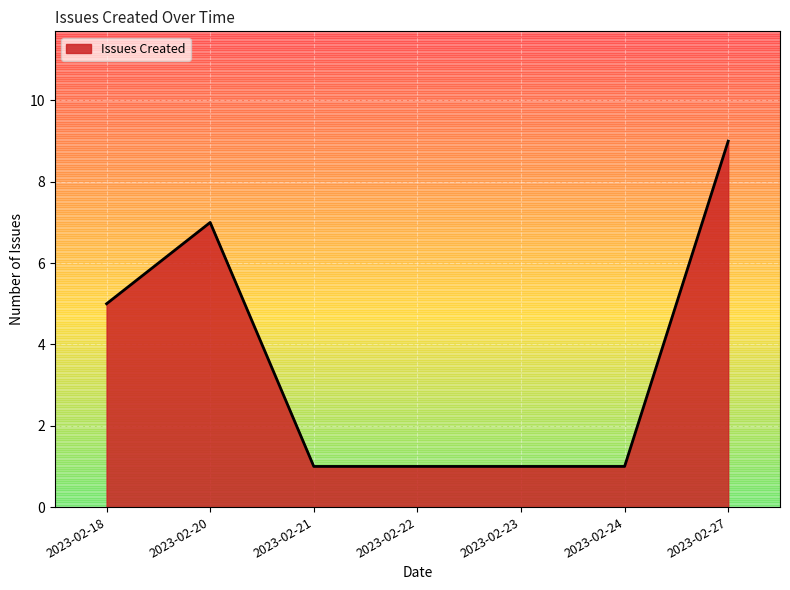

True or false: the data shows 2 at 2023-02-24.

False